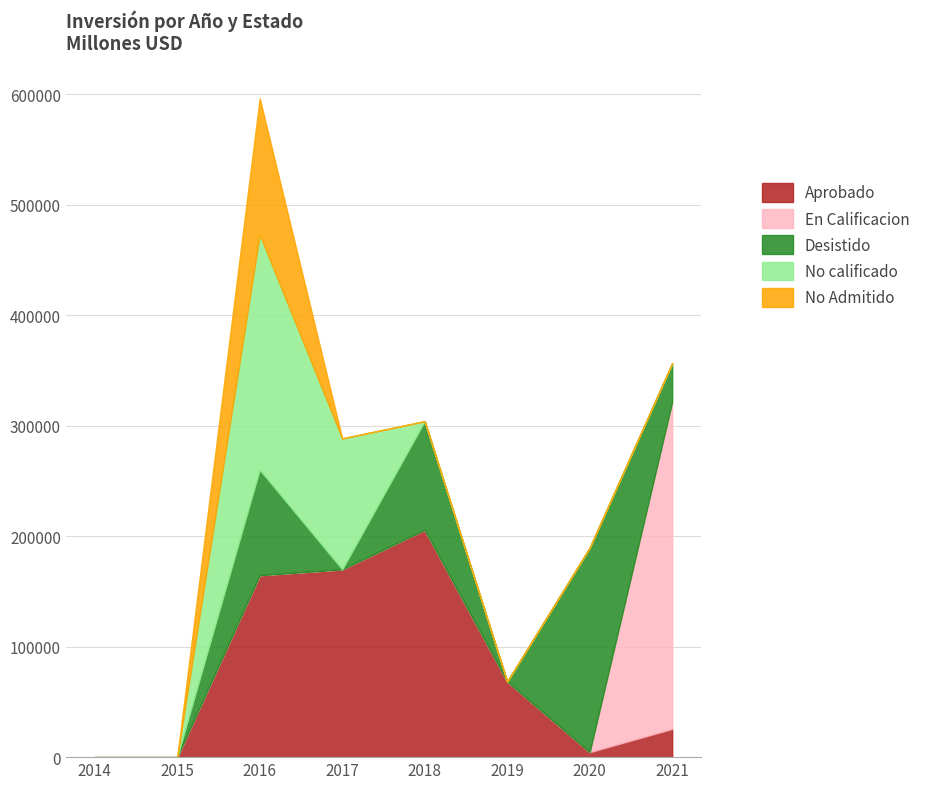

How many times do Desistido and En Calificacion cross each other?

1